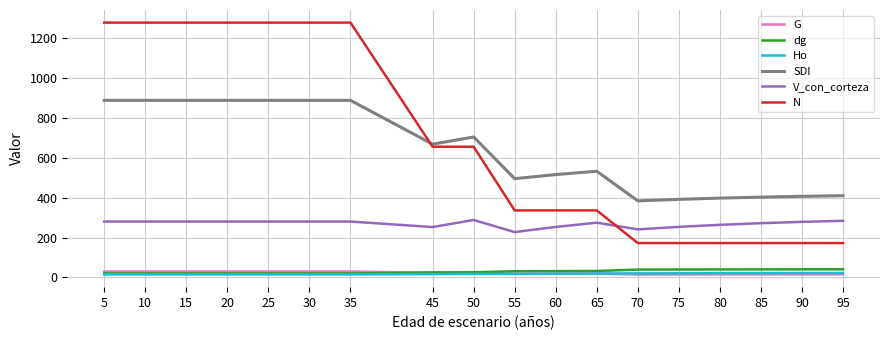

At how many categories does at least one series exceed 880?

7